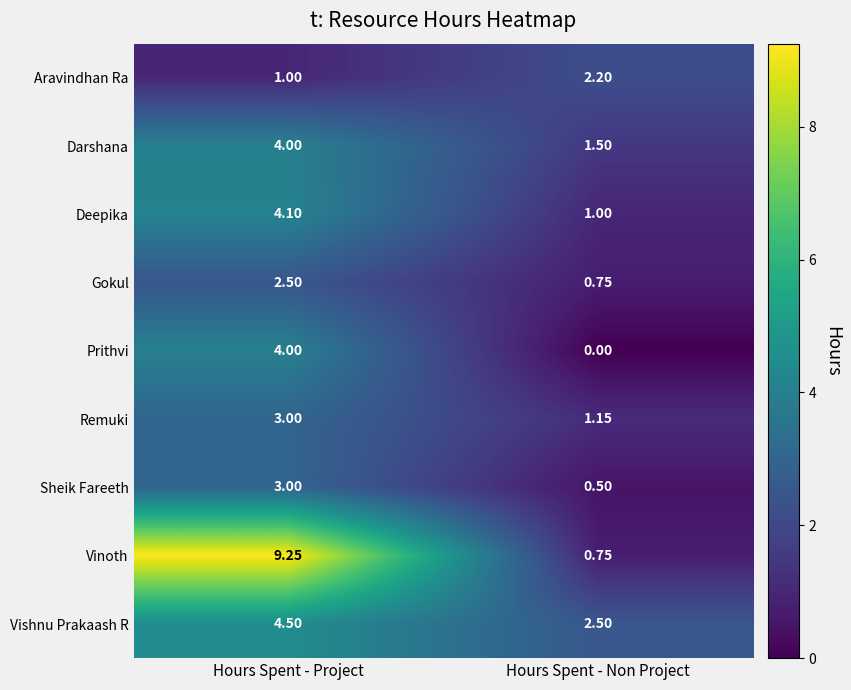

List the labels in order of Sheik Fareeth value, largest first.

Hours Spent - Project, Hours Spent - Non Project